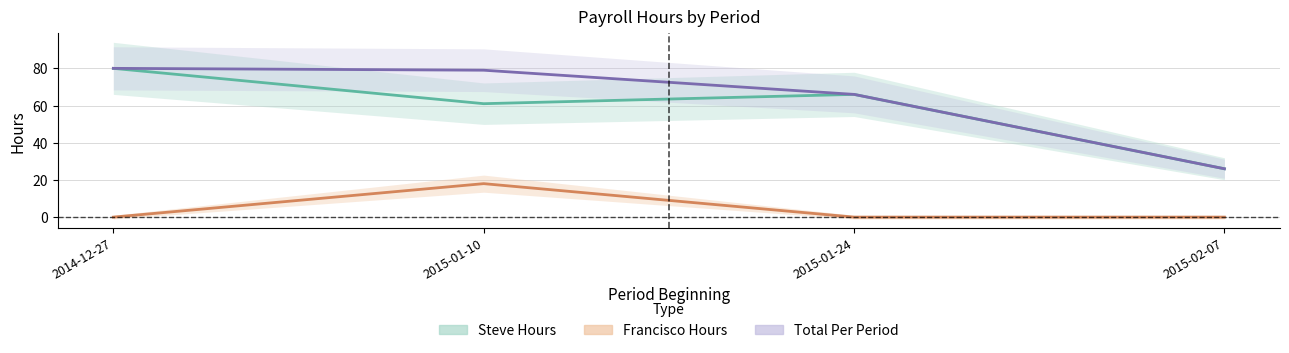

What are all the series names shown in the legend?

Steve Hours, Francisco Hours, Total Per Period